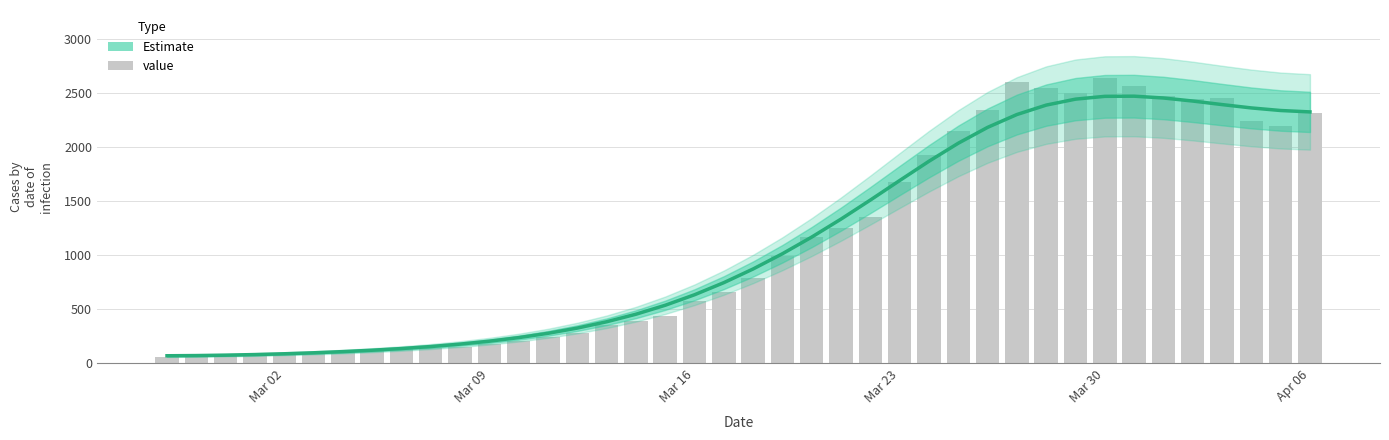

The chart shows a value of 573 at Mar 16. True or false?

True